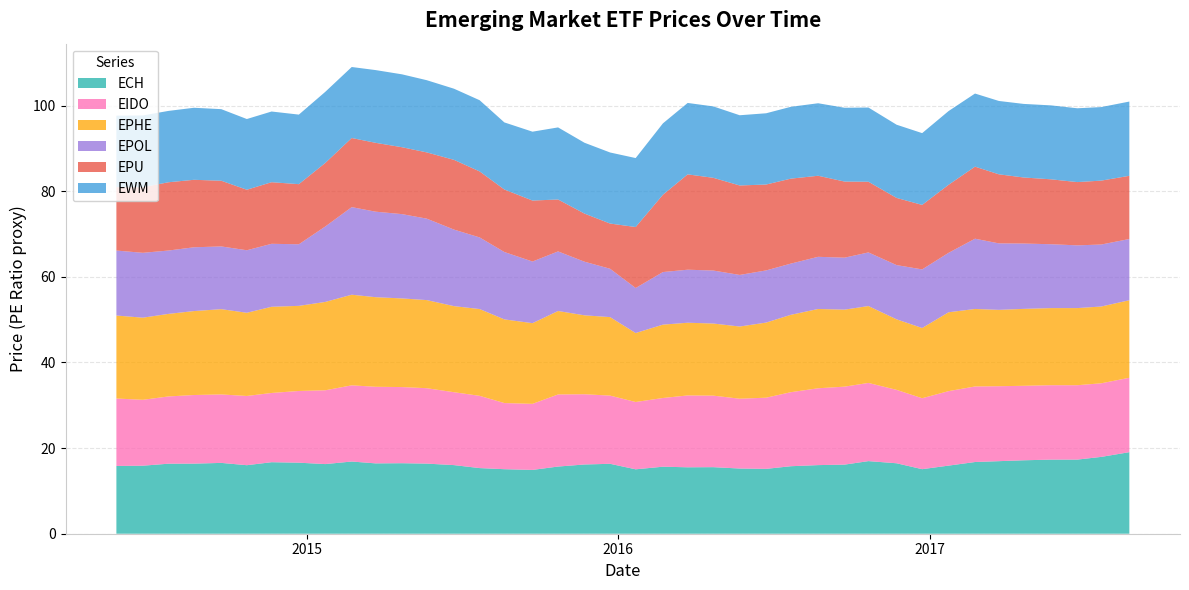

Reading right to left, transcribe all the data shown in this chart.

ECH: 2017-08-23=19.1	2017-07-21=17.9	2017-06-23=17.3	2017-05-23=17.3	2017-04-21=17.2	2017-03-23=16.9	2017-02-23=16.8	2017-01-23=15.9	2016-12-23=15.1	2016-11-23=16.5	2016-10-21=17.0	2016-09-23=16.1	2016-08-23=16.0	2016-07-22=15.8	2016-06-23=15.2	2016-05-23=15.2	2016-04-22=15.5	2016-03-23=15.5	2016-02-23=15.7	2016-01-22=15.0	2015-12-23=16.3	2015-11-23=16.2	2015-10-23=15.7	2015-09-23=14.9	2015-08-21=15.1	2015-07-23=15.3	2015-06-23=16.0	2015-05-22=16.4	2015-04-23=16.5	2015-03-23=16.4	2015-02-23=16.9	2015-01-23=16.3	2014-12-23=16.6	2014-11-21=16.7	2014-10-23=16.0	2014-09-23=16.5	2014-08-22=16.4	2014-07-23=16.4	2014-06-23=15.9	2014-05-23=15.8
EIDO: 2017-08-23=17.4	2017-07-21=17.2	2017-06-23=17.4	2017-05-23=17.4	2017-04-21=17.4	2017-03-23=17.5	2017-02-23=17.6	2017-01-23=17.4	2016-12-23=16.6	2016-11-23=17.1	2016-10-21=18.3	2016-09-23=18.2	2016-08-23=17.9	2016-07-22=17.3	2016-06-23=16.6	2016-05-23=16.3	2016-04-22=16.7	2016-03-23=16.8	2016-02-23=16.1	2016-01-22=15.7	2015-12-23=15.9	2015-11-23=16.4	2015-10-23=16.8	2015-09-23=15.4	2015-08-21=15.5	2015-07-23=16.9	2015-06-23=17.0	2015-05-22=17.6	2015-04-23=17.8	2015-03-23=17.9	2015-02-23=17.8	2015-01-23=17.2	2014-12-23=16.8	2014-11-21=16.2	2014-10-23=16.2	2014-09-23=16.0	2014-08-22=16.0	2014-07-23=15.7	2014-06-23=15.4	2014-05-23=15.8
EPHE: 2017-08-23=18.1	2017-07-21=17.9	2017-06-23=18.0	2017-05-23=18.0	2017-04-21=18.0	2017-03-23=17.8	2017-02-23=18.1	2017-01-23=18.4	2016-12-23=16.4	2016-11-23=16.5	2016-10-21=18.0	2016-09-23=18.0	2016-08-23=18.5	2016-07-22=18.1	2016-06-23=17.5	2016-05-23=16.9	2016-04-22=16.8	2016-03-23=17.0	2016-02-23=17.1	2016-01-22=16.1	2015-12-23=18.3	2015-11-23=18.4	2015-10-23=19.5	2015-09-23=18.8	2015-08-21=19.5	2015-07-23=20.3	2015-06-23=20.1	2015-05-22=20.6	2015-04-23=20.7	2015-03-23=20.9	2015-02-23=21.2	2015-01-23=20.6	2014-12-23=19.9	2014-11-21=20.1	2014-10-23=19.4	2014-09-23=19.9	2014-08-22=19.6	2014-07-23=19.3	2014-06-23=19.2	2014-05-23=19.4
EPOL: 2017-08-23=14.3	2017-07-21=14.5	2017-06-23=14.7	2017-05-23=14.9	2017-04-21=15.3	2017-03-23=15.5	2017-02-23=16.4	2017-01-23=13.9	2016-12-23=13.7	2016-11-23=12.7	2016-10-21=12.5	2016-09-23=12.1	2016-08-23=12.2	2016-07-22=12.0	2016-06-23=12.2	2016-05-23=12.1	2016-04-22=12.4	2016-03-23=12.4	2016-02-23=12.3	2016-01-22=10.5	2015-12-23=11.3	2015-11-23=12.5	2015-10-23=13.9	2015-09-23=14.4	2015-08-21=15.7	2015-07-23=16.7	2015-06-23=17.9	2015-05-22=19.0	2015-04-23=19.7	2015-03-23=20.0	2015-02-23=20.5	2015-01-23=17.6	2014-12-23=14.4	2014-11-21=14.7	2014-10-23=14.6	2014-09-23=14.7	2014-08-22=14.9	2014-07-23=14.8	2014-06-23=15.2	2014-05-23=15.2
EPU: 2017-08-23=14.8	2017-07-21=14.9	2017-06-23=14.8	2017-05-23=15.2	2017-04-21=15.4	2017-03-23=16.1	2017-02-23=16.8	2017-01-23=15.9	2016-12-23=15.1	2016-11-23=15.7	2016-10-21=16.5	2016-09-23=17.8	2016-08-23=18.9	2016-07-22=19.8	2016-06-23=20.1	2016-05-23=20.9	2016-04-22=21.7	2016-03-23=22.3	2016-02-23=18.1	2016-01-22=14.2	2015-12-23=10.6	2015-11-23=11.2	2015-10-23=12.1	2015-09-23=14.2	2015-08-21=14.6	2015-07-23=15.4	2015-06-23=16.3	2015-05-22=15.5	2015-04-23=15.6	2015-03-23=16.1	2015-02-23=16.1	2015-01-23=14.8	2014-12-23=14.0	2014-11-21=14.4	2014-10-23=14.1	2014-09-23=15.3	2014-08-22=15.8	2014-07-23=15.9	2014-06-23=15.3	2014-05-23=14.8
EWM: 2017-08-23=17.3	2017-07-21=17.2	2017-06-23=17.2	2017-05-23=17.3	2017-04-21=17.2	2017-03-23=17.1	2017-02-23=17.1	2017-01-23=17.2	2016-12-23=16.8	2016-11-23=17.1	2016-10-21=17.3	2016-09-23=17.2	2016-08-23=16.9	2016-07-22=16.8	2016-06-23=16.6	2016-05-23=16.4	2016-04-22=16.7	2016-03-23=16.7	2016-02-23=16.7	2016-01-22=16.1	2015-12-23=16.6	2015-11-23=16.5	2015-10-23=16.8	2015-09-23=16.1	2015-08-21=15.7	2015-07-23=16.6	2015-06-23=16.6	2015-05-22=16.9	2015-04-23=17.0	2015-03-23=17.0	2015-02-23=16.6	2015-01-23=16.6	2014-12-23=16.2	2014-11-21=16.5	2014-10-23=16.5	2014-09-23=16.7	2014-08-22=16.8	2014-07-23=16.7	2014-06-23=16.8	2014-05-23=16.7